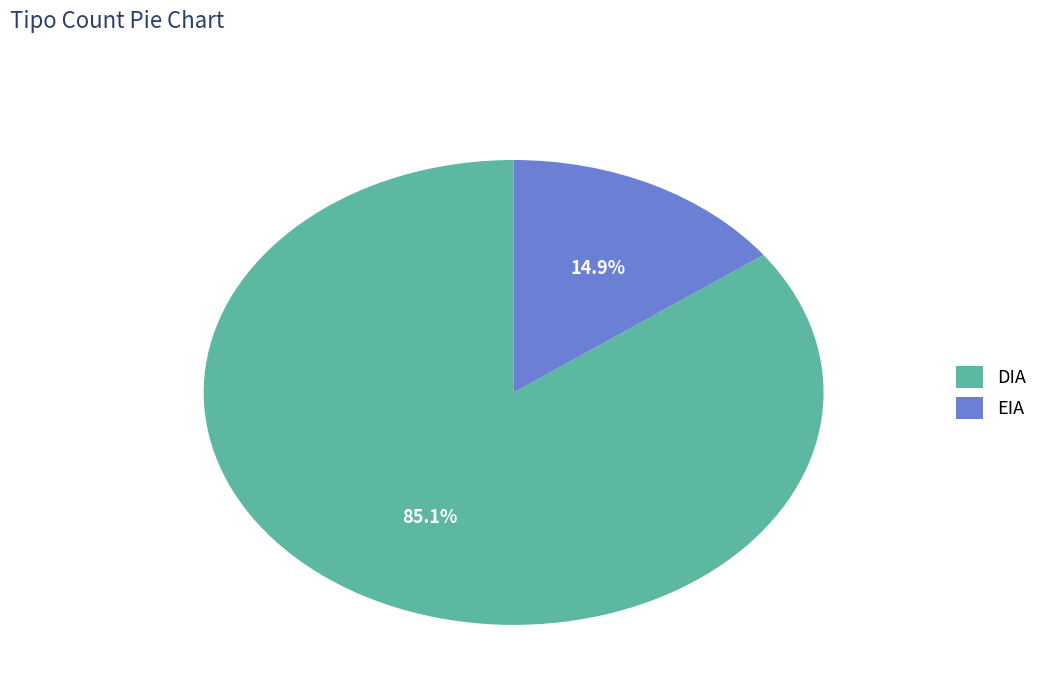

What percentage is NOT represented by EIA?

85.1%